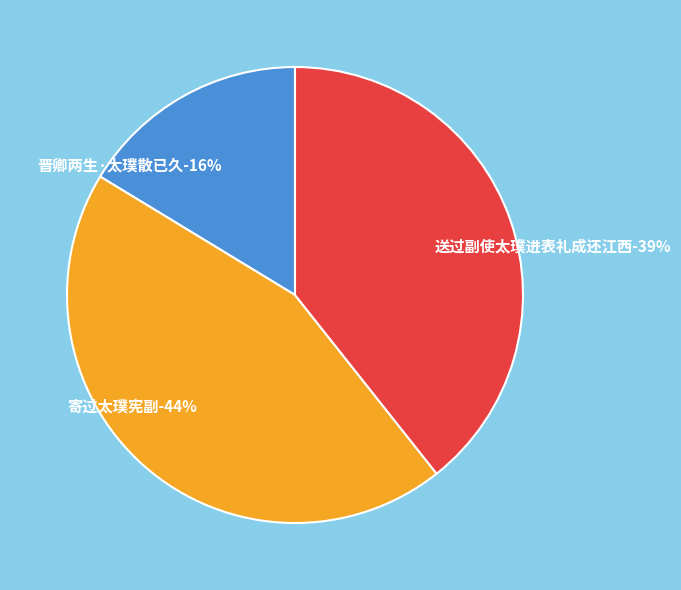

Rank the categories by value from lowest to highest.

晋卿两生·太璞散已久, 送过副使太璞进表礼成还江西, 寄过太璞宪副